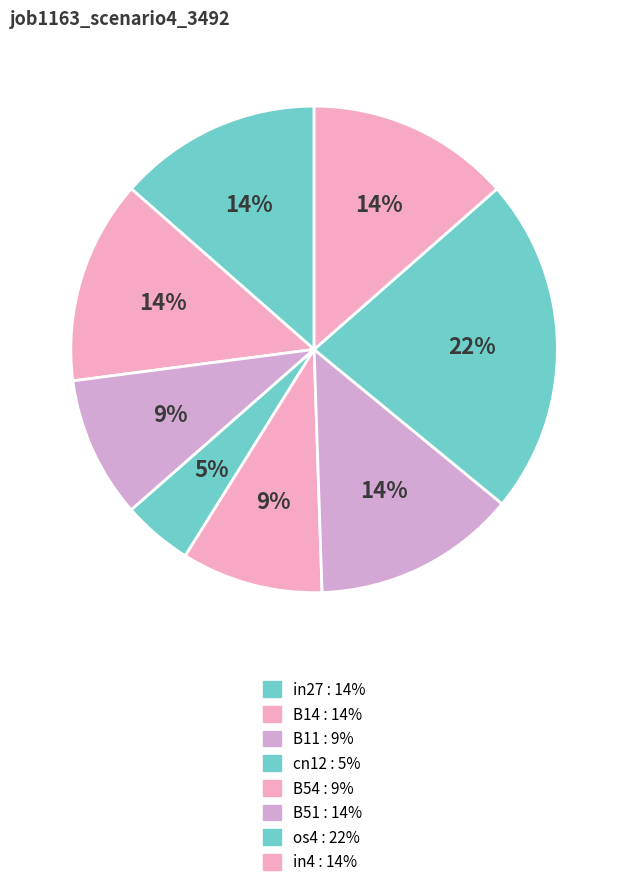

Which slice is the largest?

os4